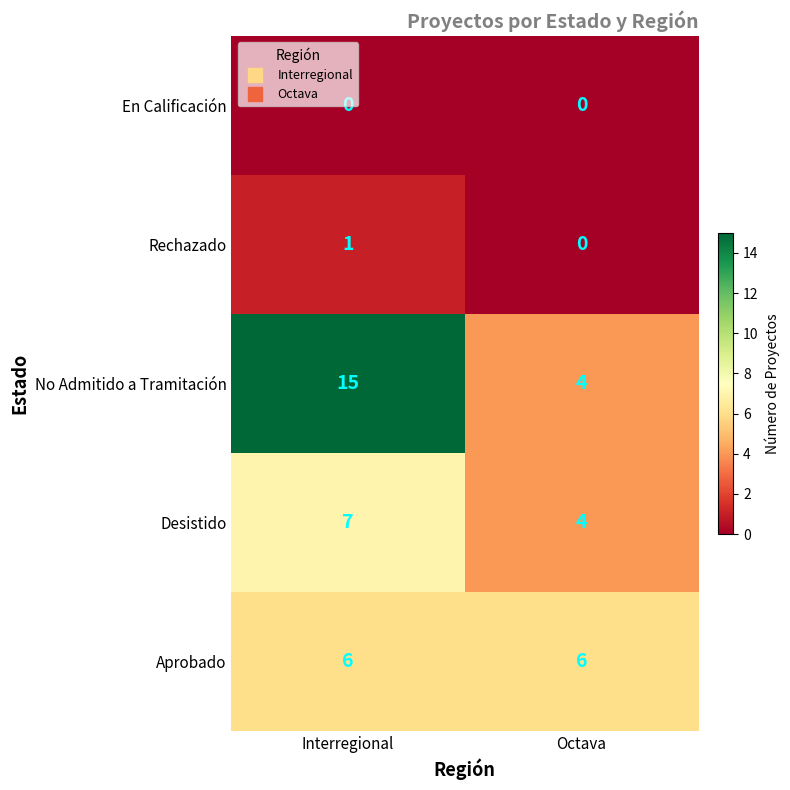

What is the difference between the highest and lowest values at Interregional?

15